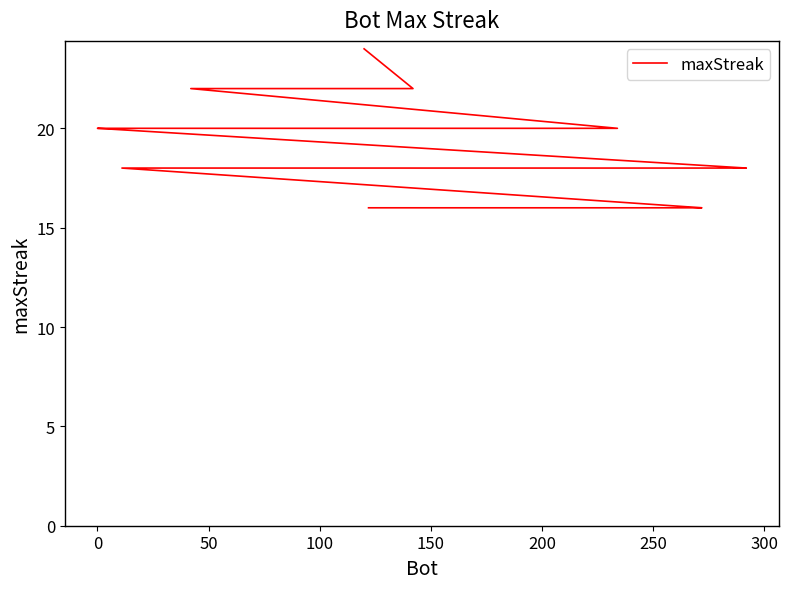

What is the minimum value shown in the chart?

16